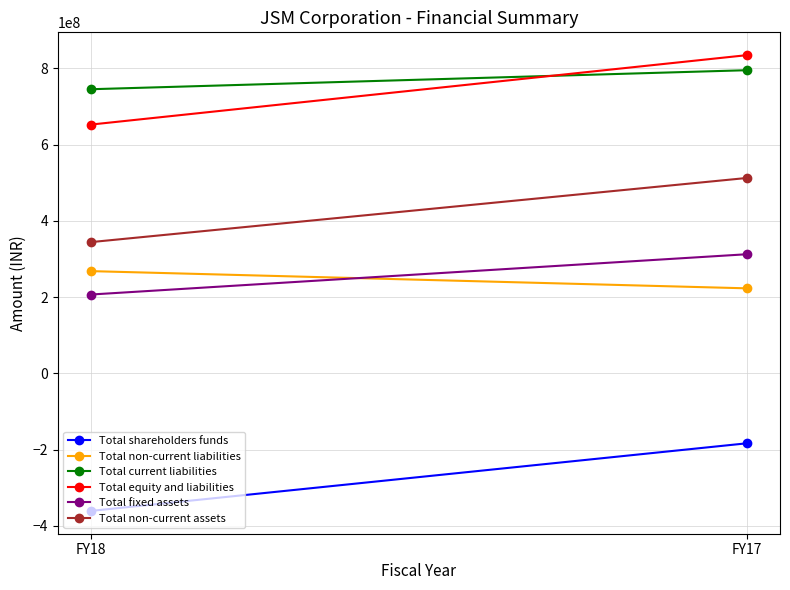

The value of Total fixed assets at FY18 is 370935812. True or false?

False